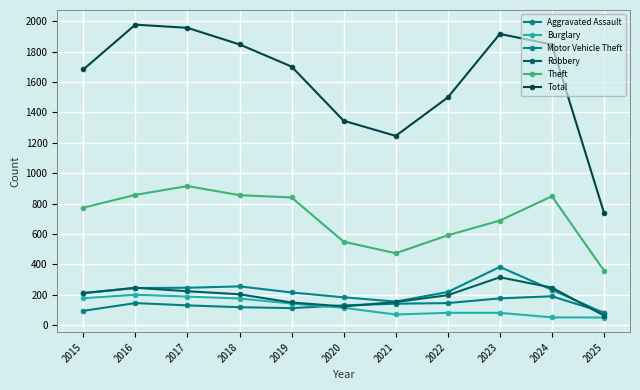

How many distinct data groups are displayed?

6